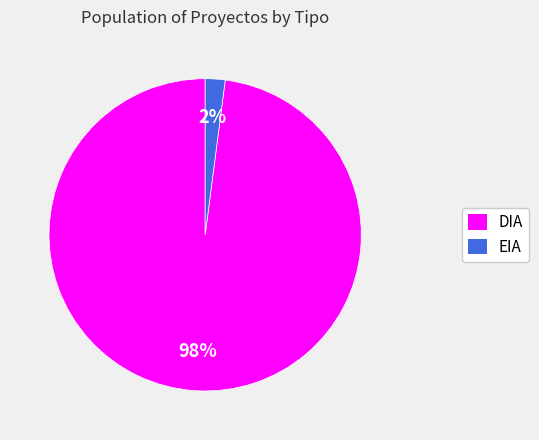

Does DIA represent more than half of the total?

Yes